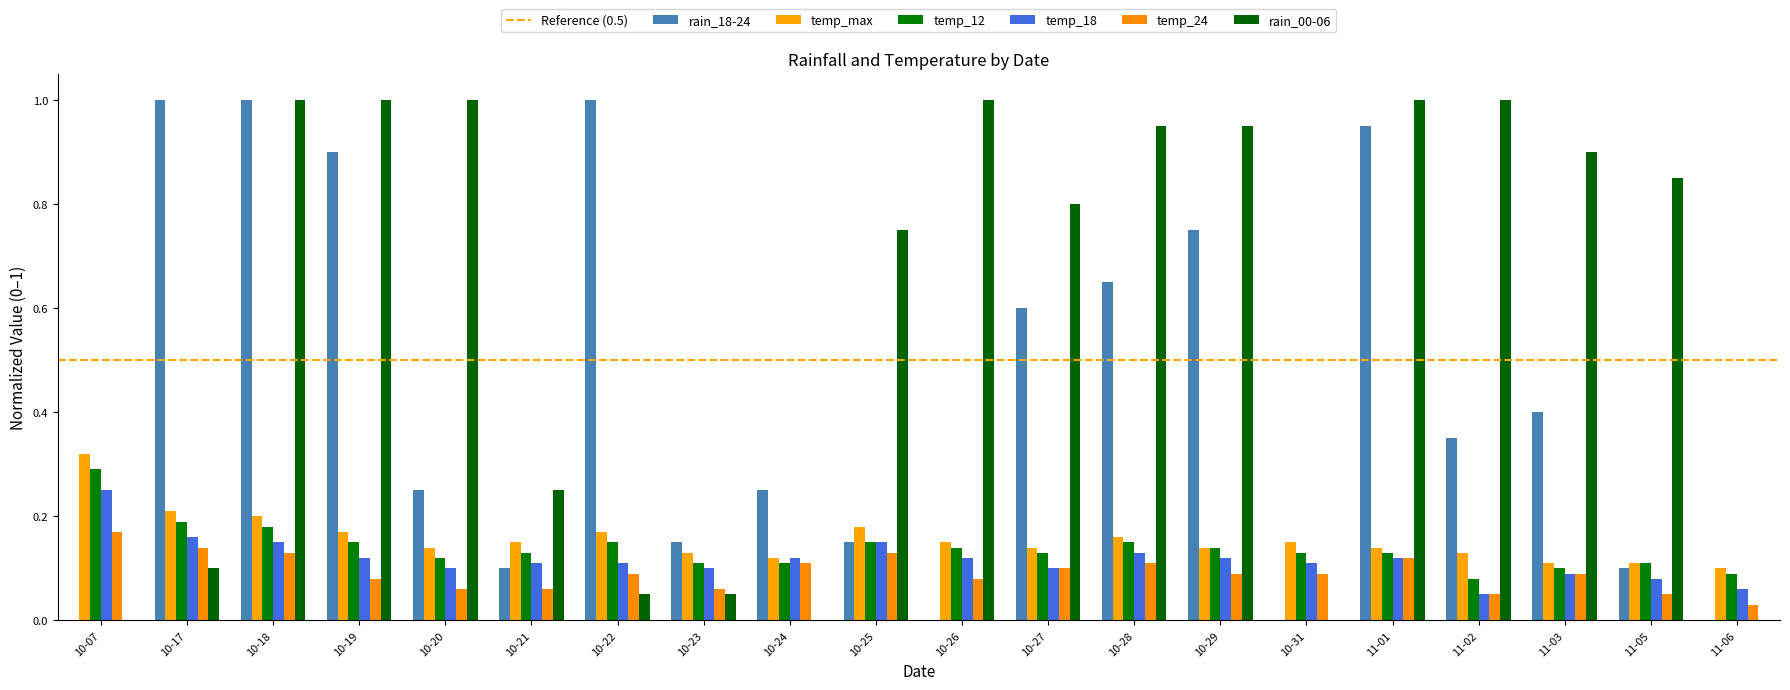

Reading left to right, transcribe all the data shown in this chart.

rain_18-24: 10-07=0.0	10-17=1.0	10-18=1.0	10-19=0.9	10-20=0.2	10-21=0.1	10-22=1.0	10-23=0.1	10-24=0.2	10-25=0.1	10-26=0.0	10-27=0.6	10-28=0.7	10-29=0.8	10-31=0.0	11-01=0.9	11-02=0.3	11-03=0.4	11-05=0.1	11-06=0.0
temp_max: 10-07=0.3	10-17=0.2	10-18=0.2	10-19=0.2	10-20=0.1	10-21=0.1	10-22=0.2	10-23=0.1	10-24=0.1	10-25=0.2	10-26=0.1	10-27=0.1	10-28=0.2	10-29=0.1	10-31=0.1	11-01=0.1	11-02=0.1	11-03=0.1	11-05=0.1	11-06=0.1
temp_12: 10-07=0.3	10-17=0.2	10-18=0.2	10-19=0.1	10-20=0.1	10-21=0.1	10-22=0.1	10-23=0.1	10-24=0.1	10-25=0.1	10-26=0.1	10-27=0.1	10-28=0.1	10-29=0.1	10-31=0.1	11-01=0.1	11-02=0.1	11-03=0.1	11-05=0.1	11-06=0.1
temp_18: 10-07=0.2	10-17=0.2	10-18=0.1	10-19=0.1	10-20=0.1	10-21=0.1	10-22=0.1	10-23=0.1	10-24=0.1	10-25=0.1	10-26=0.1	10-27=0.1	10-28=0.1	10-29=0.1	10-31=0.1	11-01=0.1	11-02=0.1	11-03=0.1	11-05=0.1	11-06=0.1
temp_24: 10-07=0.2	10-17=0.1	10-18=0.1	10-19=0.1	10-20=0.1	10-21=0.1	10-22=0.1	10-23=0.1	10-24=0.1	10-25=0.1	10-26=0.1	10-27=0.1	10-28=0.1	10-29=0.1	10-31=0.1	11-01=0.1	11-02=0.1	11-03=0.1	11-05=0.1	11-06=0.0
rain_00-06: 10-07=0.0	10-17=0.1	10-18=1.0	10-19=1.0	10-20=1.0	10-21=0.2	10-22=0.1	10-23=0.1	10-24=0.0	10-25=0.8	10-26=1.0	10-27=0.8	10-28=0.9	10-29=0.9	10-31=0.0	11-01=1.0	11-02=1.0	11-03=0.9	11-05=0.8	11-06=0.0